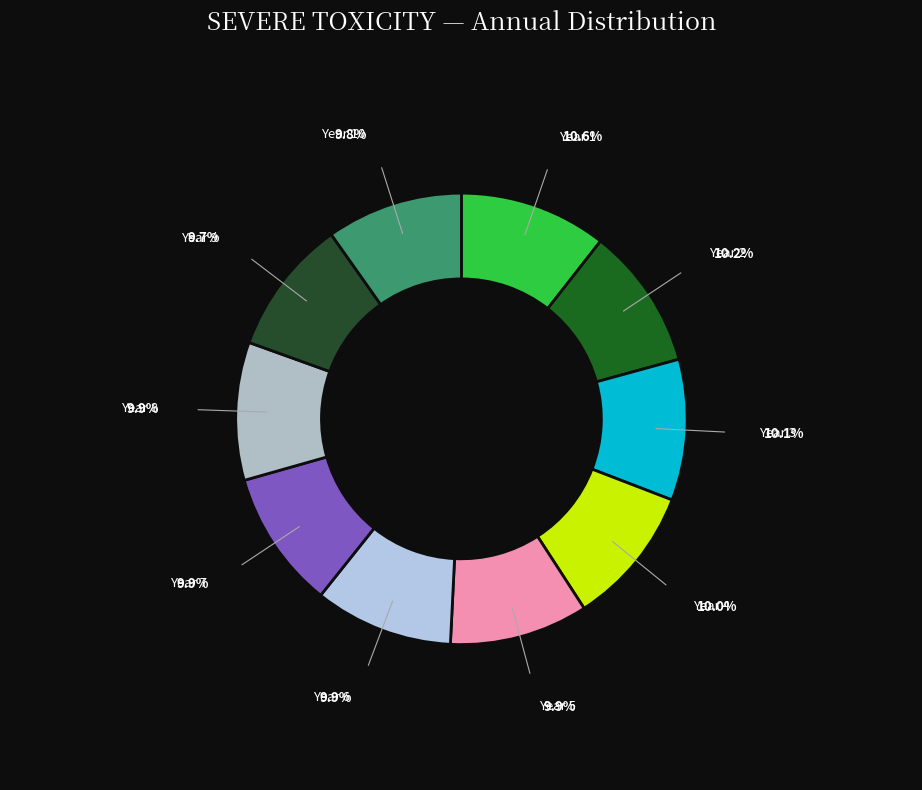

True or false: Year 1 accounts for 11% of the total.

True